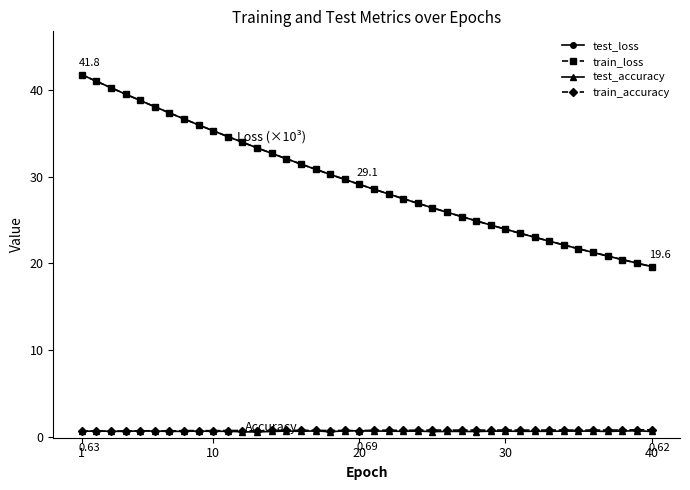

True or false: test_accuracy and train_loss intersect in this chart.

False